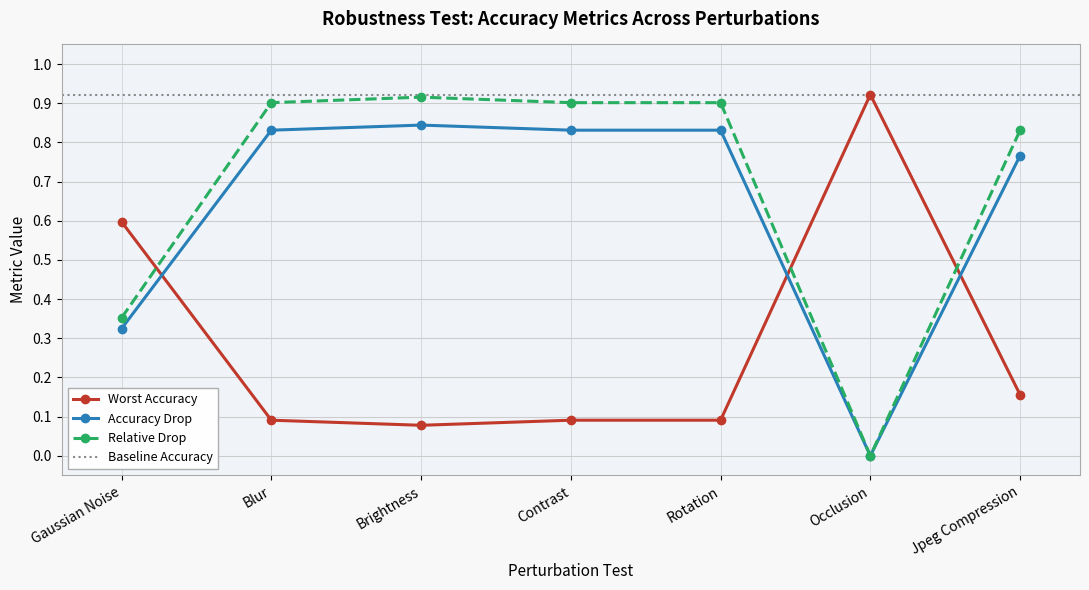

Between which two adjacent categories do Worst Accuracy and Relative Drop first intersect?

Gaussian Noise and Blur